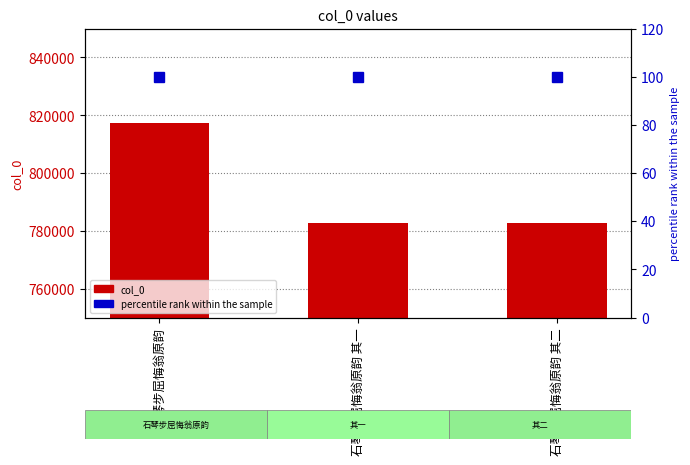

What is the value of the 1st bar from the left?

817285